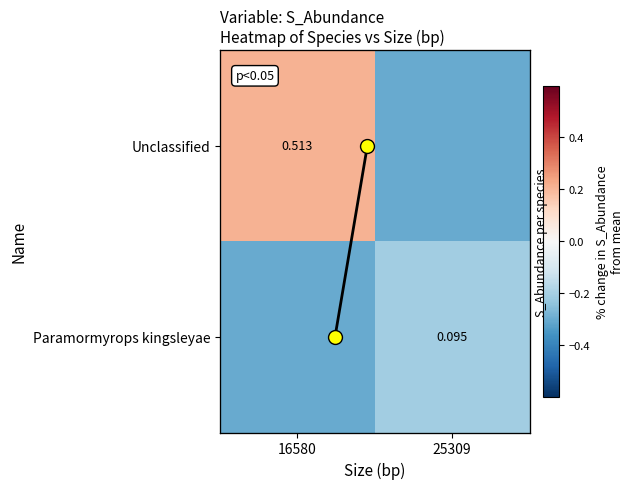

What is the sum of all Unclassified values?

-0.1